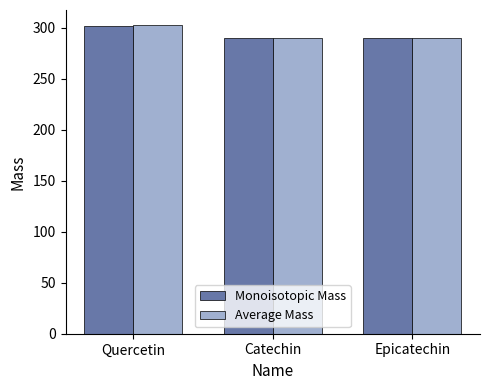

Is it true that Monoisotopic Mass equals 302.0 at Quercetin?

True